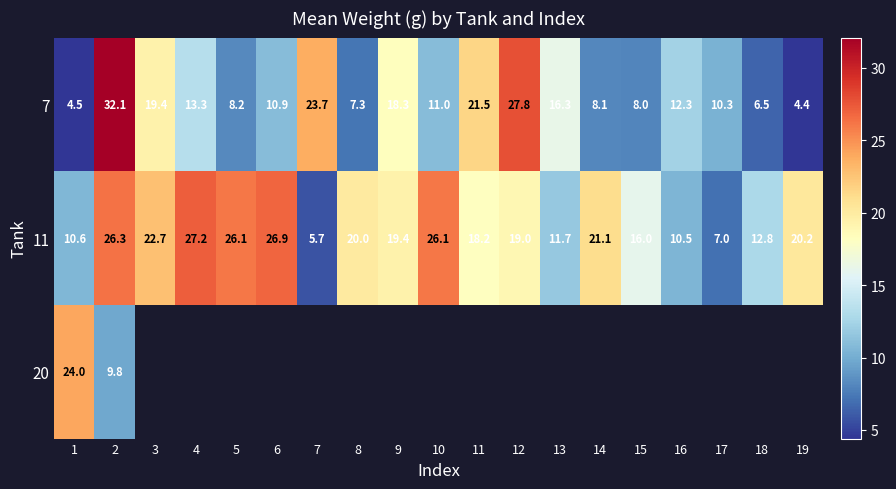

At which category does the chart reach its minimum across all series?

19